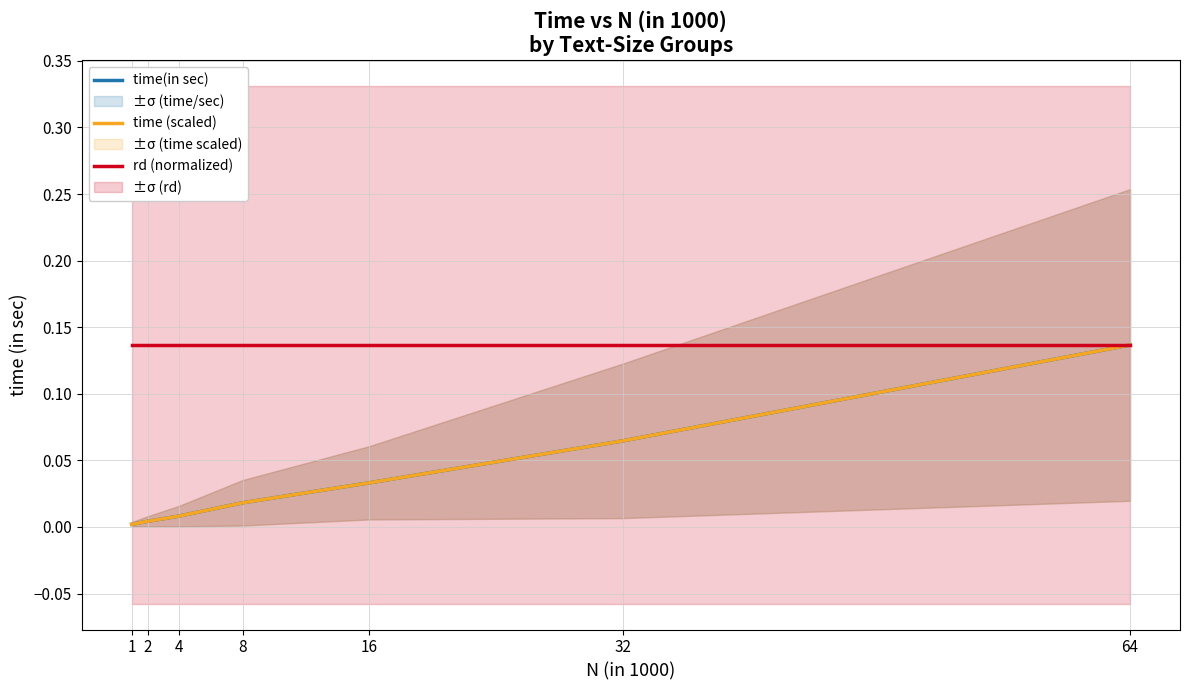

Which label corresponds to the largest value in the chart?

64